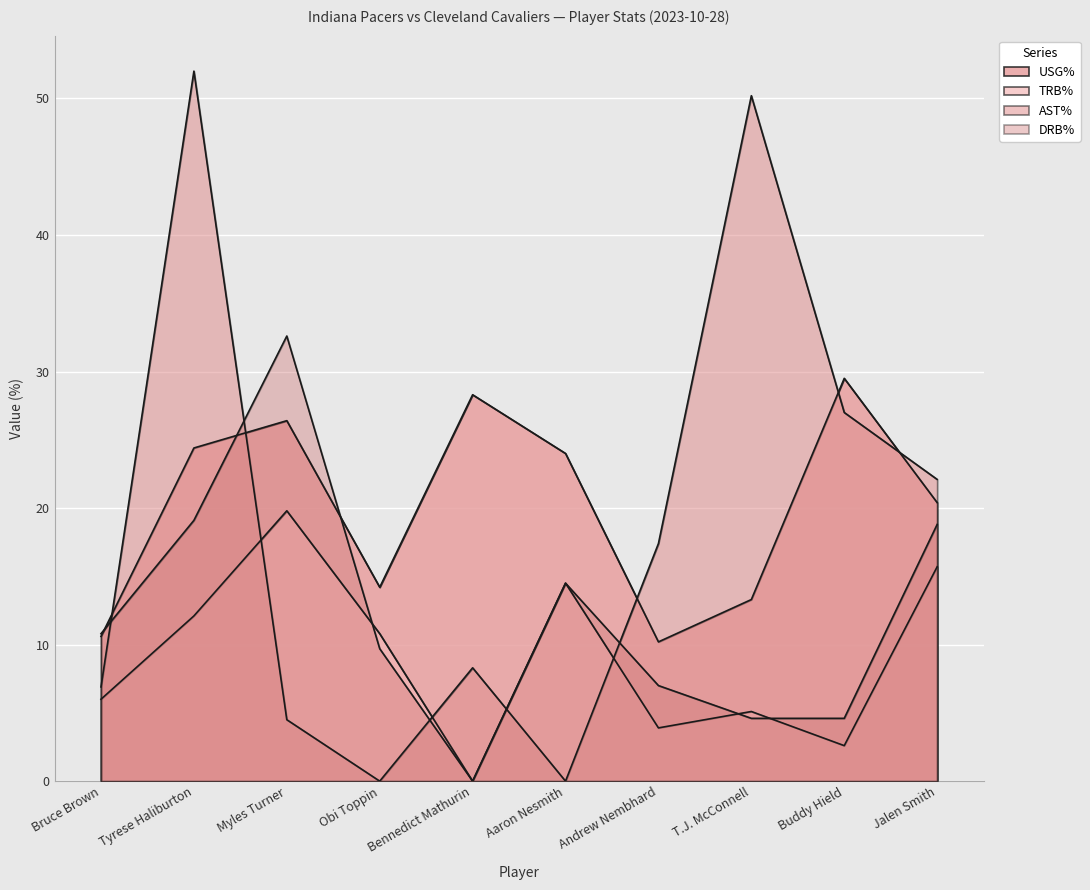

Reading left to right, transcribe all the data shown in this chart.

USG%: Bruce Brown=10.6	Tyrese Haliburton=24.4	Myles Turner=26.4	Obi Toppin=14.2	Bennedict Mathurin=28.3	Aaron Nesmith=24.0	Andrew Nembhard=10.2	T.J. McConnell=13.3	Buddy Hield=29.5	Jalen Smith=20.4
TRB%: Bruce Brown=6.0	Tyrese Haliburton=12.1	Myles Turner=19.8	Obi Toppin=10.8	Bennedict Mathurin=0.0	Aaron Nesmith=14.5	Andrew Nembhard=3.9	T.J. McConnell=5.1	Buddy Hield=2.6	Jalen Smith=15.7
AST%: Bruce Brown=6.9	Tyrese Haliburton=52.0	Myles Turner=4.5	Obi Toppin=0.0	Bennedict Mathurin=8.3	Aaron Nesmith=0.0	Andrew Nembhard=17.4	T.J. McConnell=50.2	Buddy Hield=27.0	Jalen Smith=22.1
DRB%: Bruce Brown=10.8	Tyrese Haliburton=19.1	Myles Turner=32.6	Obi Toppin=9.7	Bennedict Mathurin=0.0	Aaron Nesmith=14.5	Andrew Nembhard=7.0	T.J. McConnell=4.6	Buddy Hield=4.6	Jalen Smith=18.8